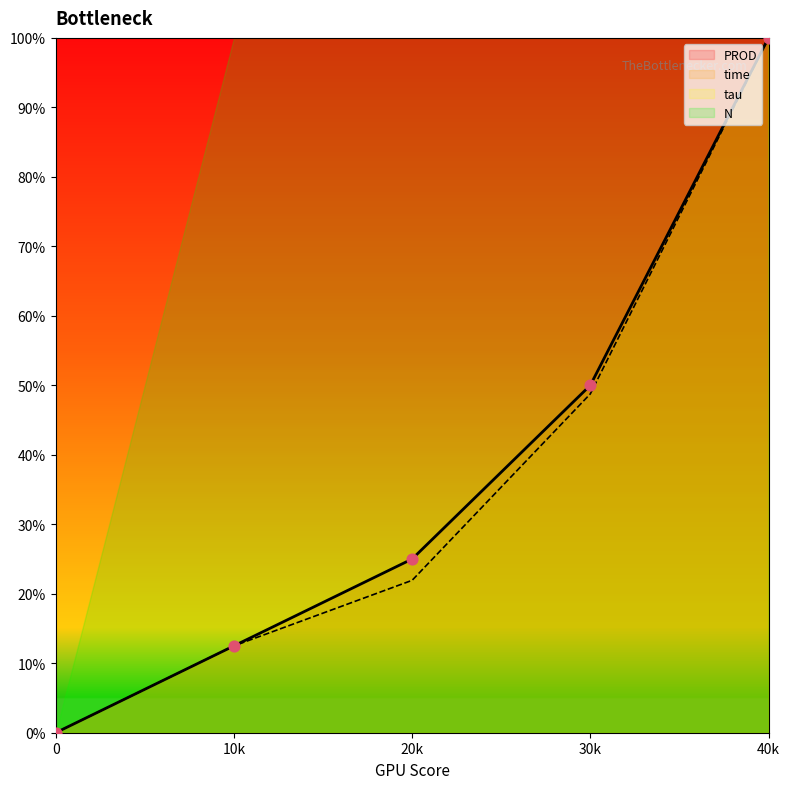

Is the value of time at 0 greater than the value of PROD at 20k?

No